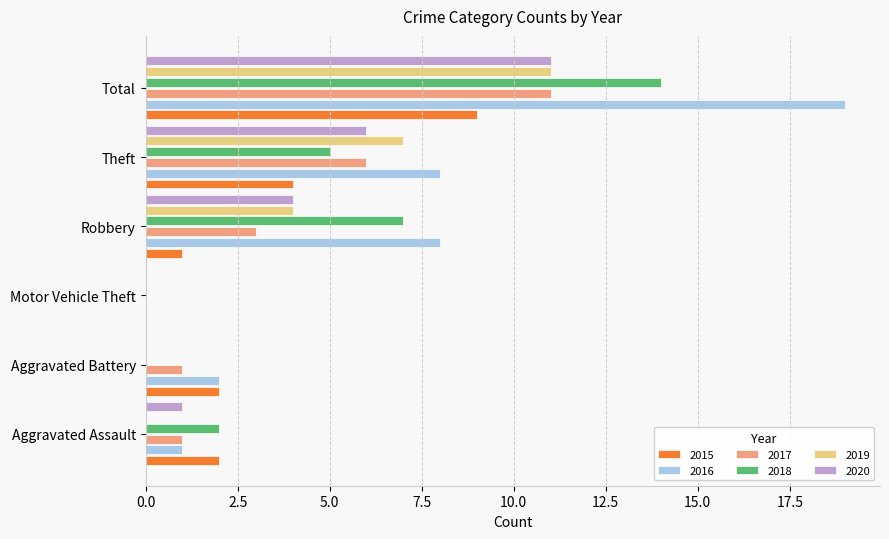

Which series changed the most between Robbery and Total?

2016